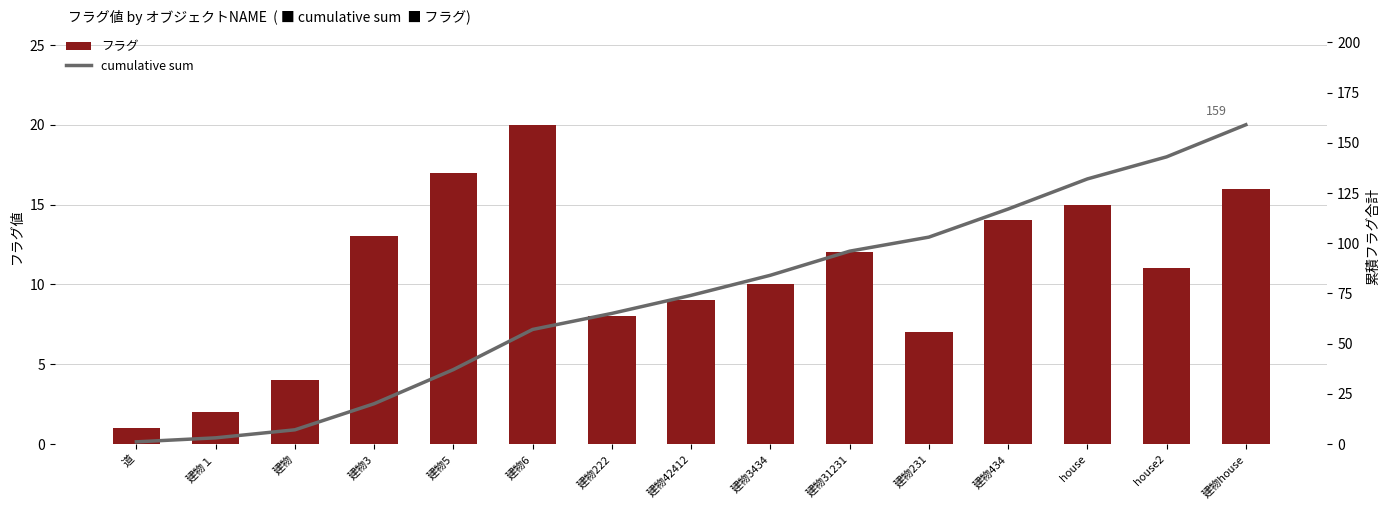

Where is フラグ nearest to the value 10?

建物3434